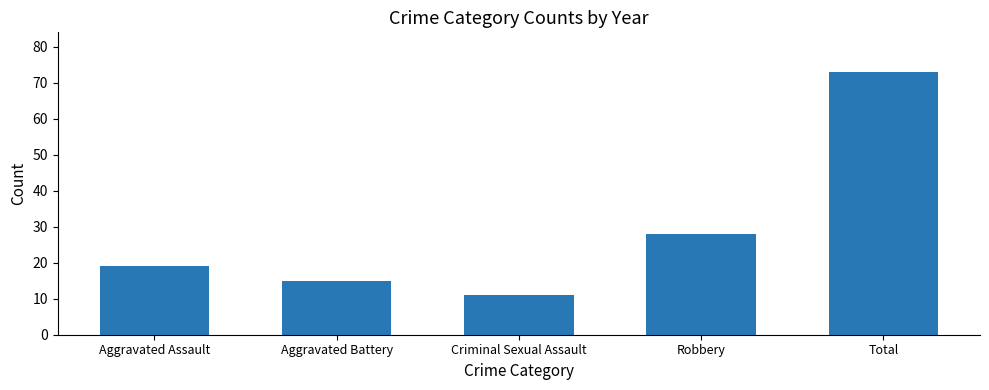

Reading left to right, list all the values displayed in this chart.

19	15	11	28	73